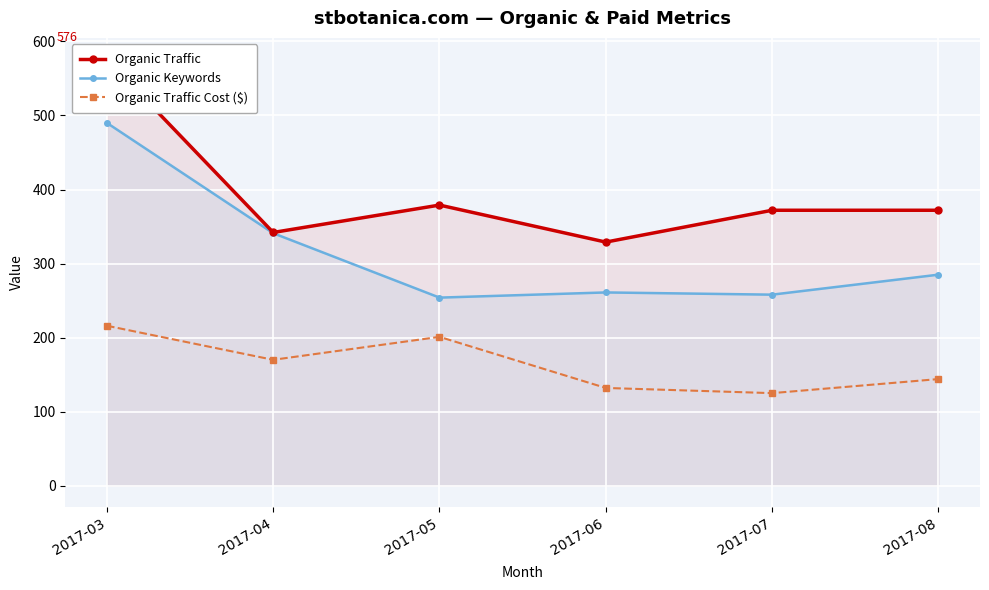

What value does the Organic Traffic series have at 2017-04?

342